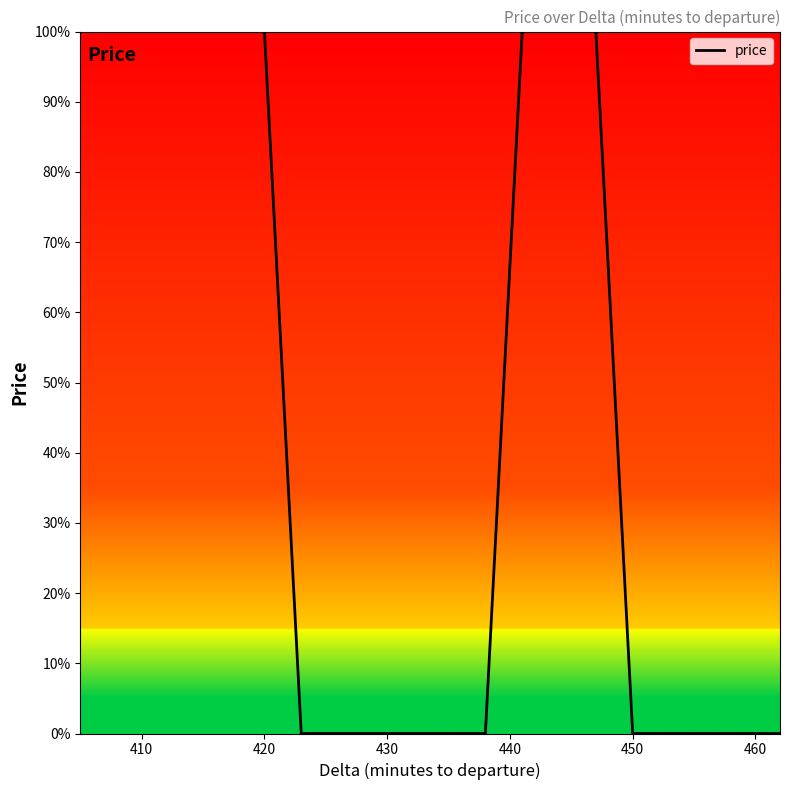

Does the chart have visible grid lines?

No